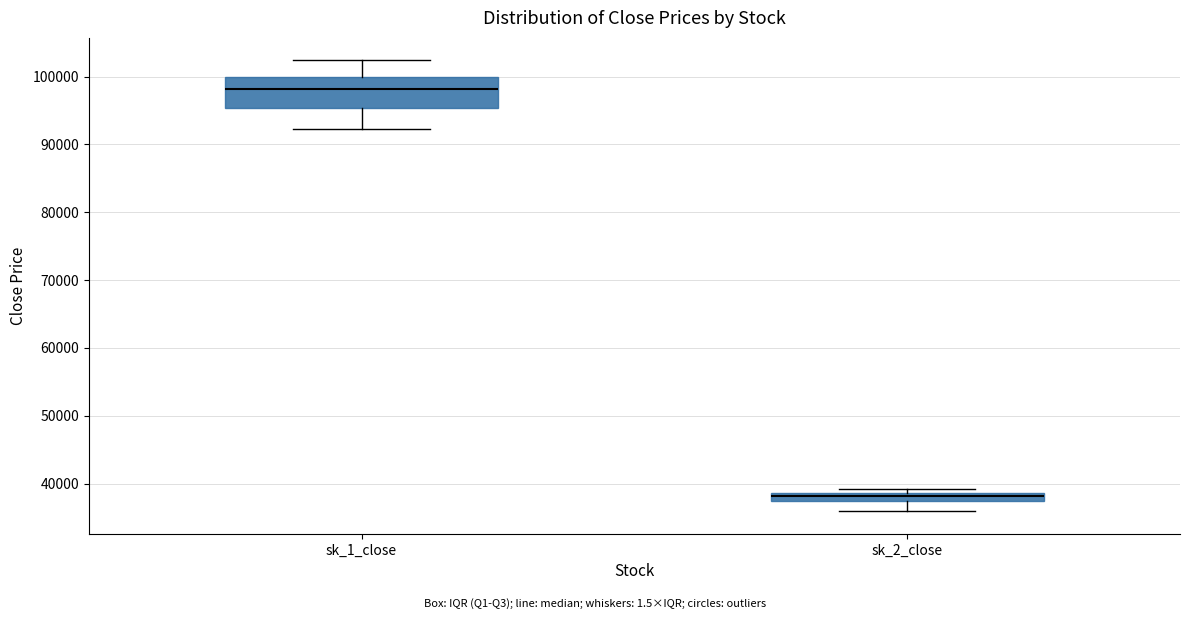

Which box's median line is the highest?

sk_1_close